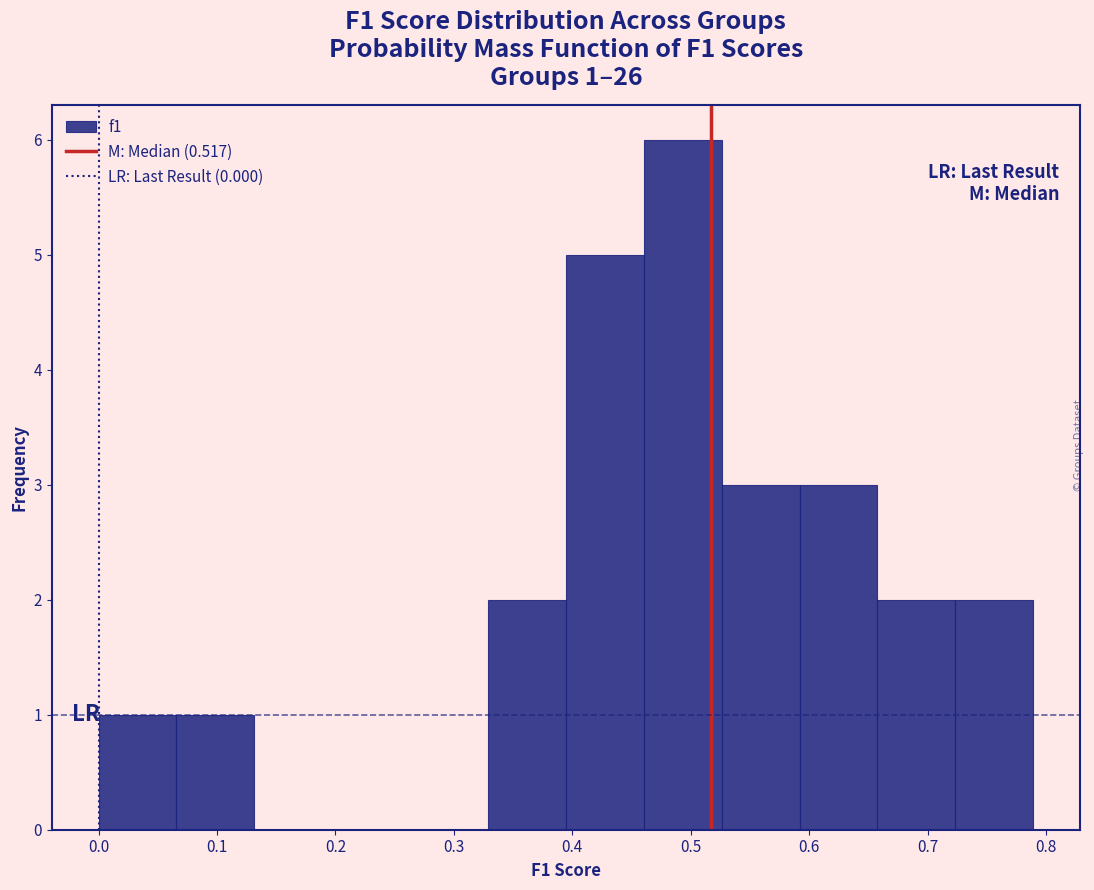

Over which range of the x-axis is the bar tallest?

0.46 to 0.53